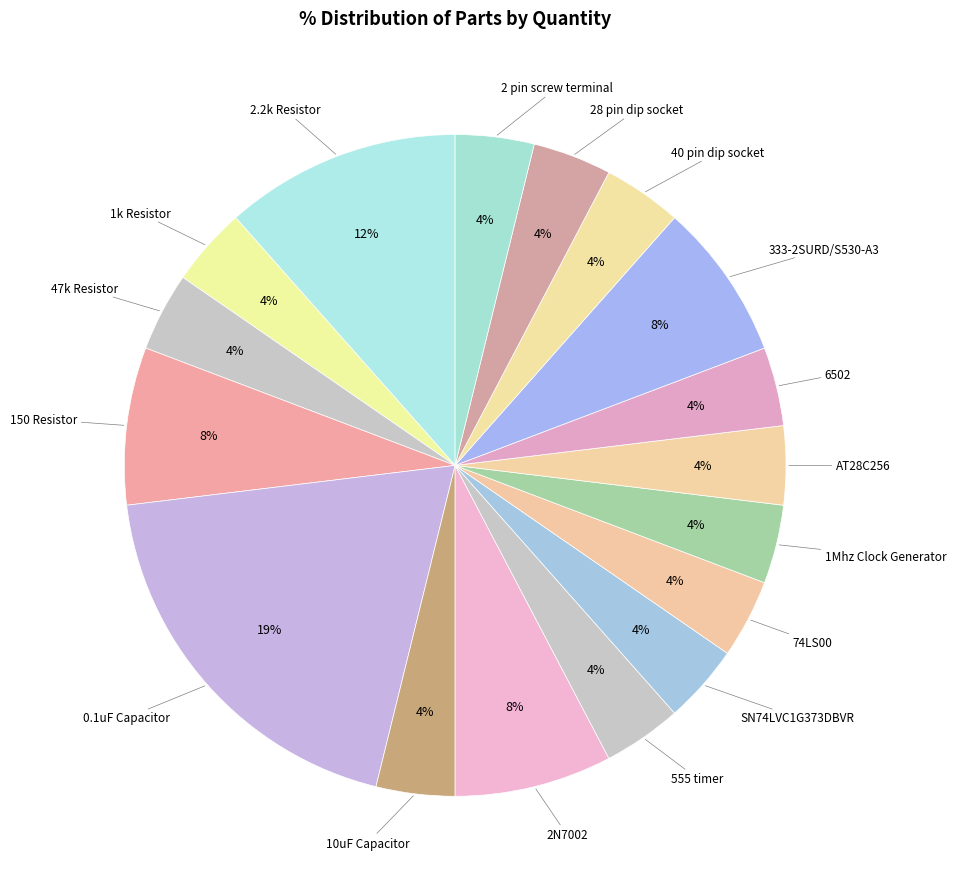

Is there a majority slice in this chart?

No